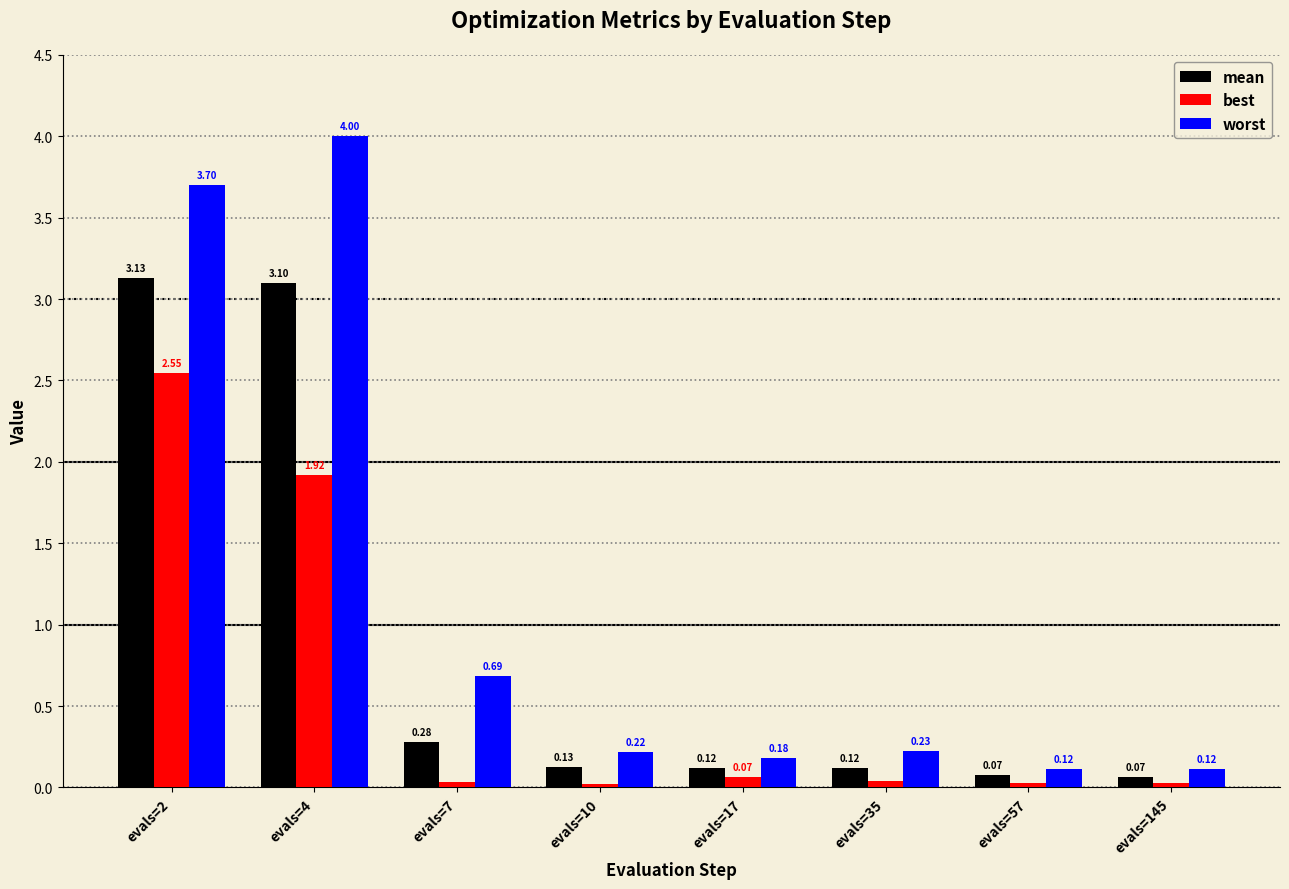

How many bars are there in total?

24